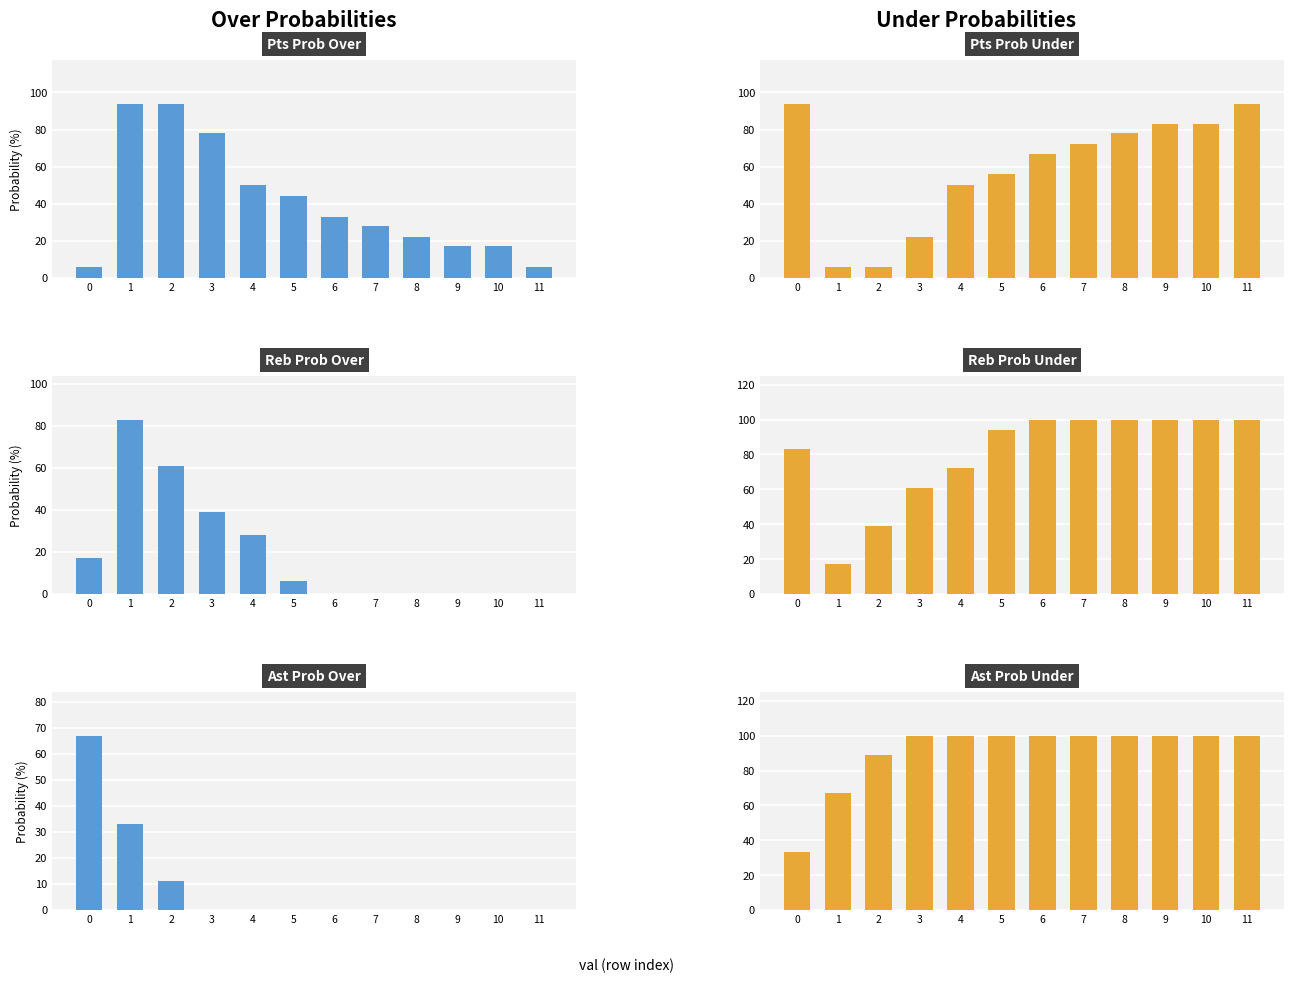

Which has a higher value, 4 or 9?

4